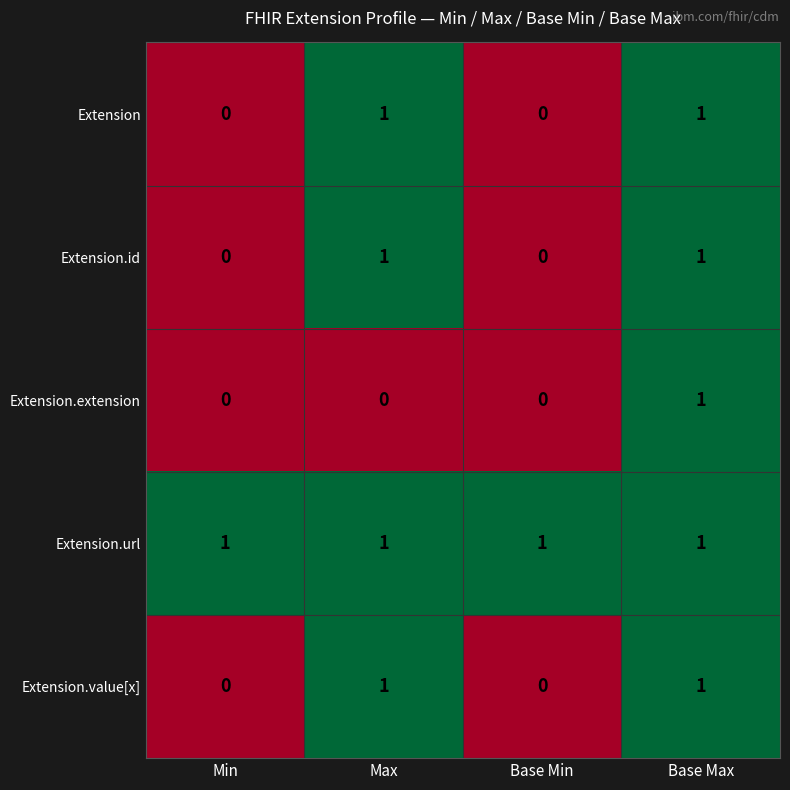

Count the Extension.extension values in the range 0 to 1.

4